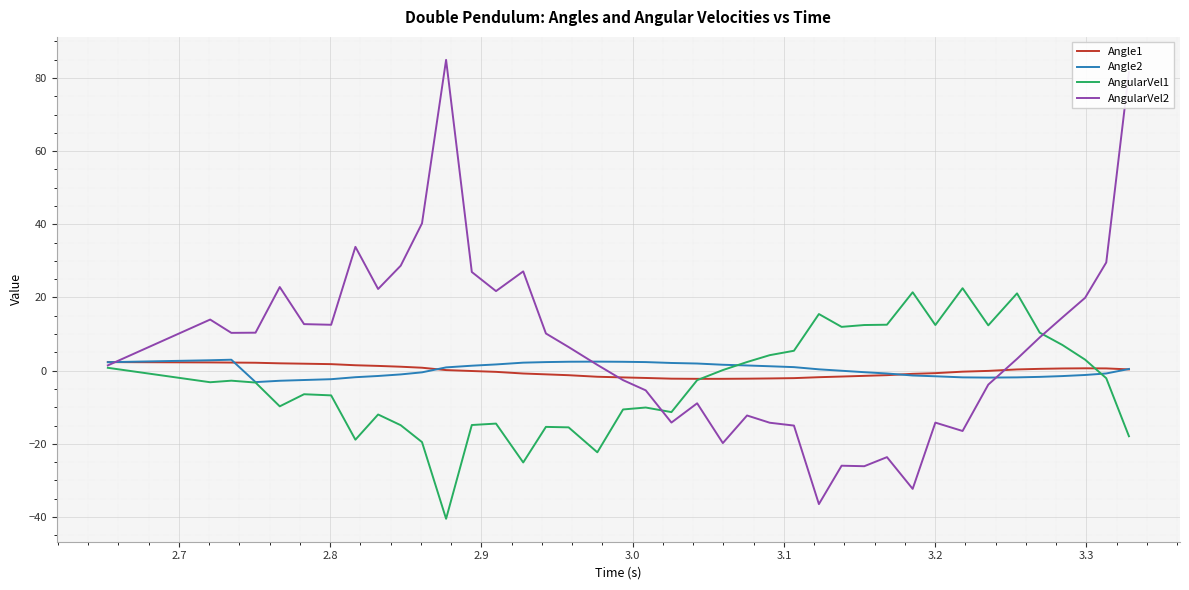

What are all the series names shown in the legend?

Angle1, Angle2, AngularVel1, AngularVel2